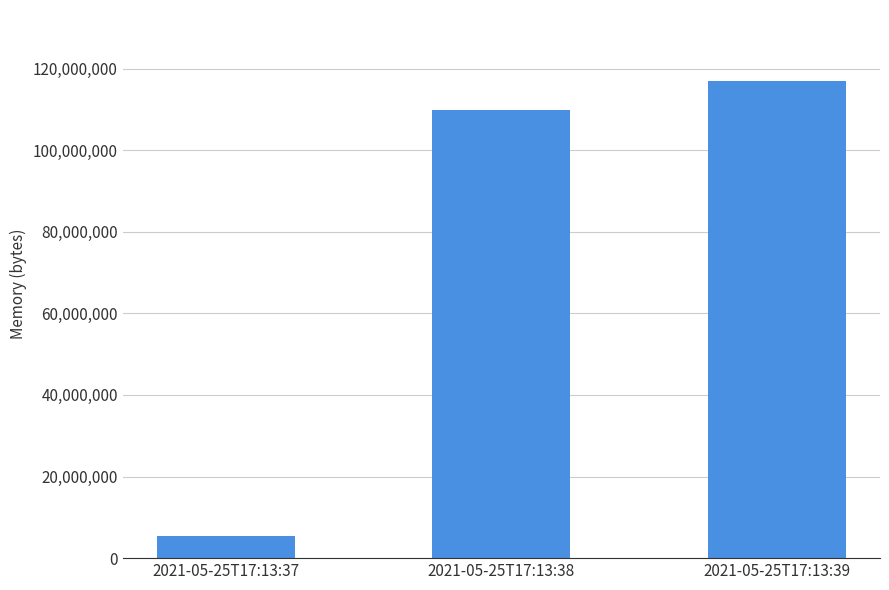

At which label is the value closest to 61073408?

2021-05-25T17:13:38